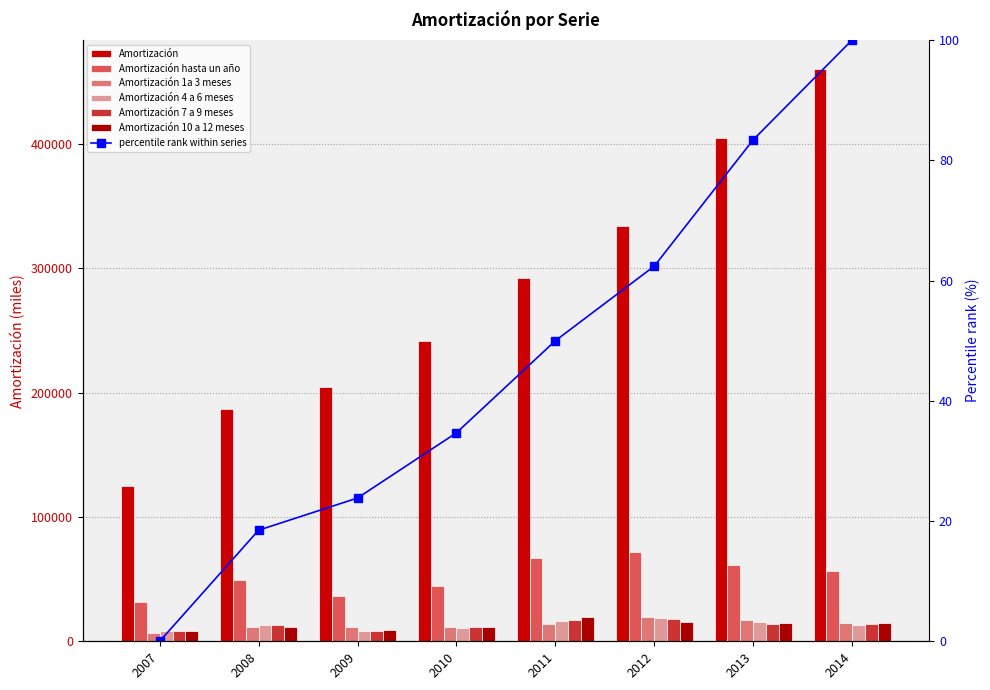

Reading left to right, transcribe all the data shown in this chart.

Amortización: 124694	186769	204749	241165	292621	334312	404904	460672
Amortización hasta un año: 31411	49068	36180	44824	66952	71754	61440	56322
Amortización 1a 3 meses: 6595	11626	11181	11291	14225	19616	17152	14517
Amortización 4 a 6 meses: 8071	12771	8076	10791	16039	18560	15203	13190
Amortización 7 a 9 meses: 8237	12784	8069	11115	17257	18318	13975	14076
Amortización 10 a 12 meses: 8508	11887	8854	11627	19432	15258	15110	14539